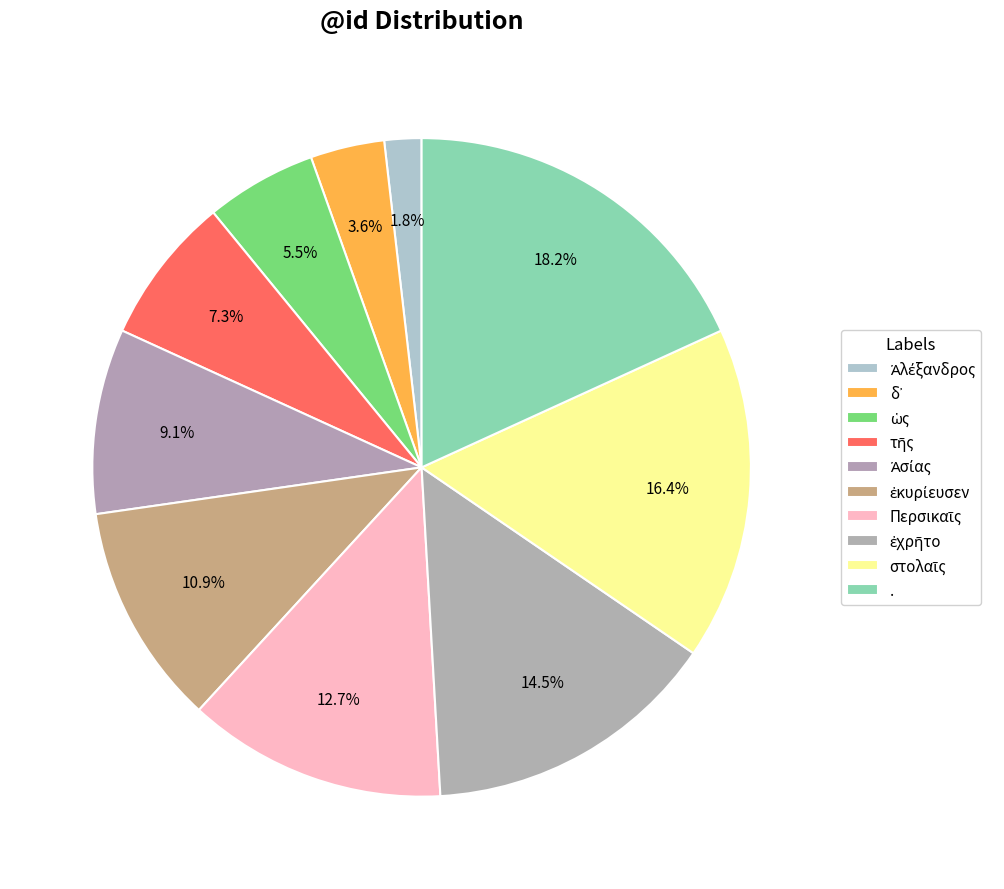

How many slices are in this pie chart?

10